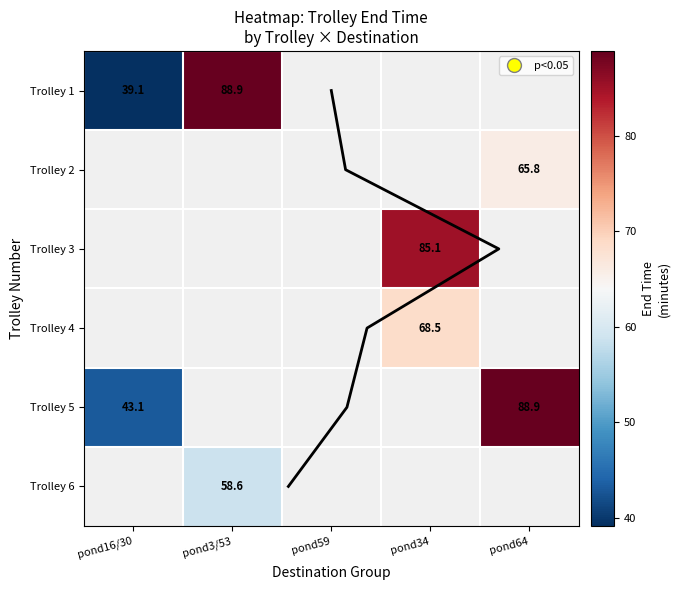

Which series has the widest spread of values?

Trolley 1